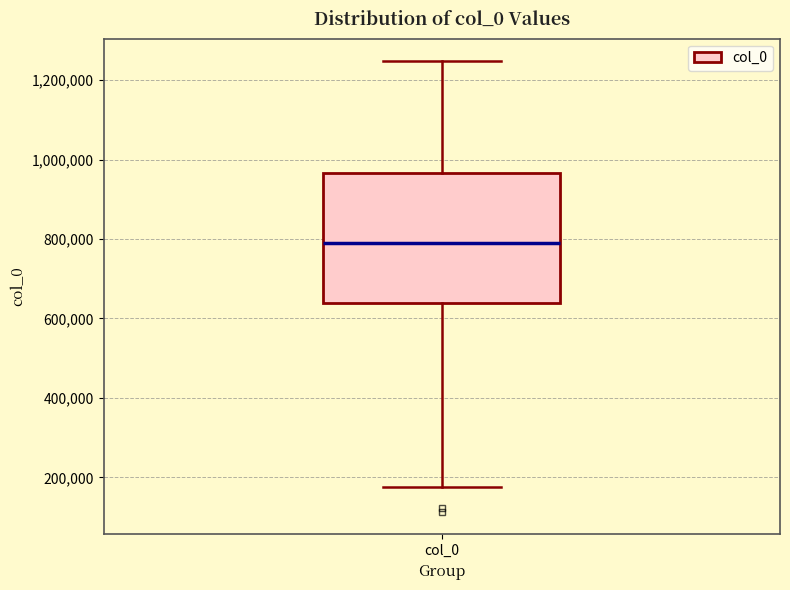

Where does the lower whisker of the box for col_0 end on the y-axis? The values are not printed on the chart, so give them approximately, as read against the axis.

180000